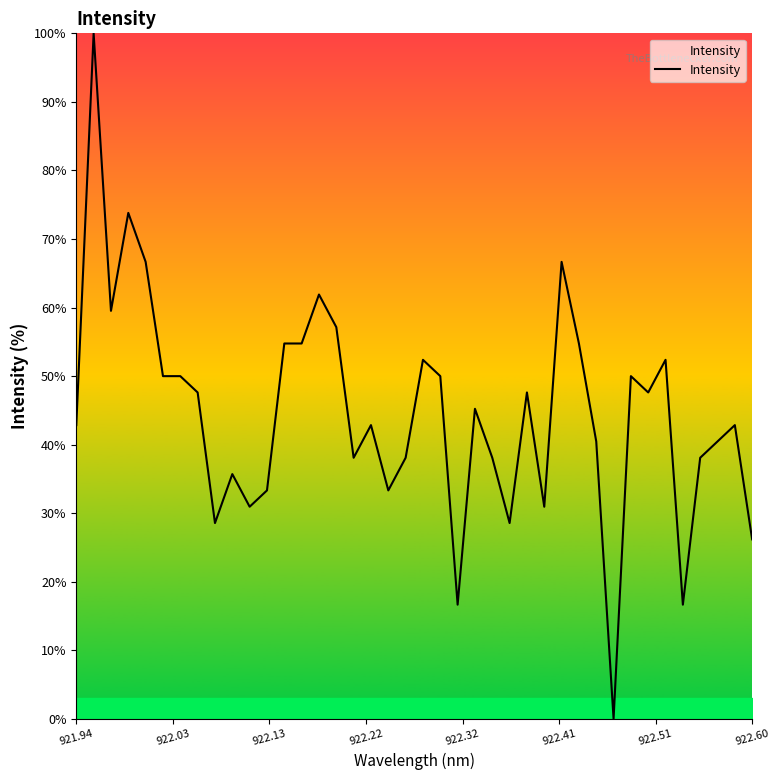

What is the difference between the second highest and minimum values?

73.8